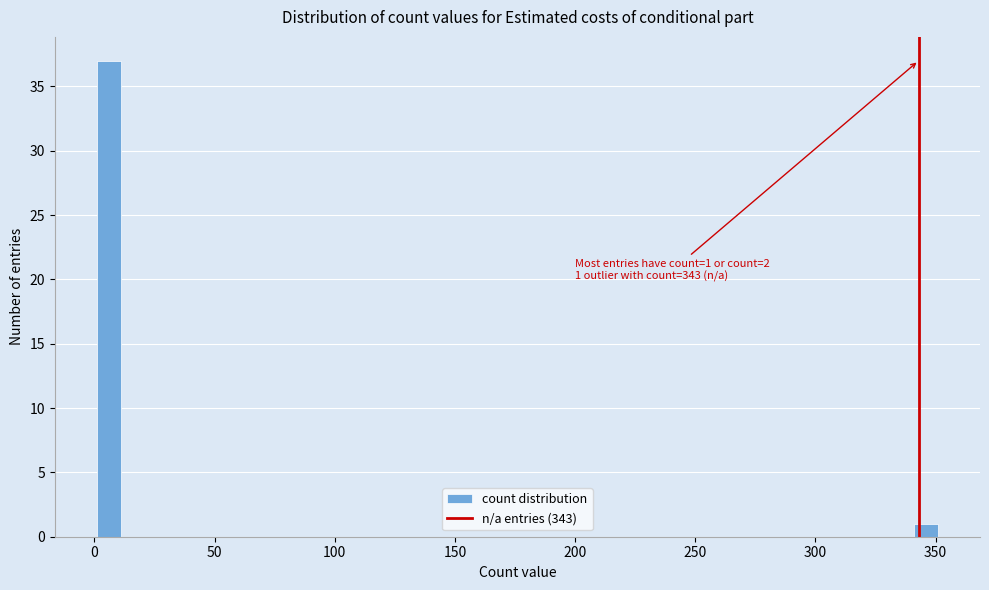

Around what value on the x-axis is the tallest bar? Give the approximate position of its centre, as read against the axis.

5